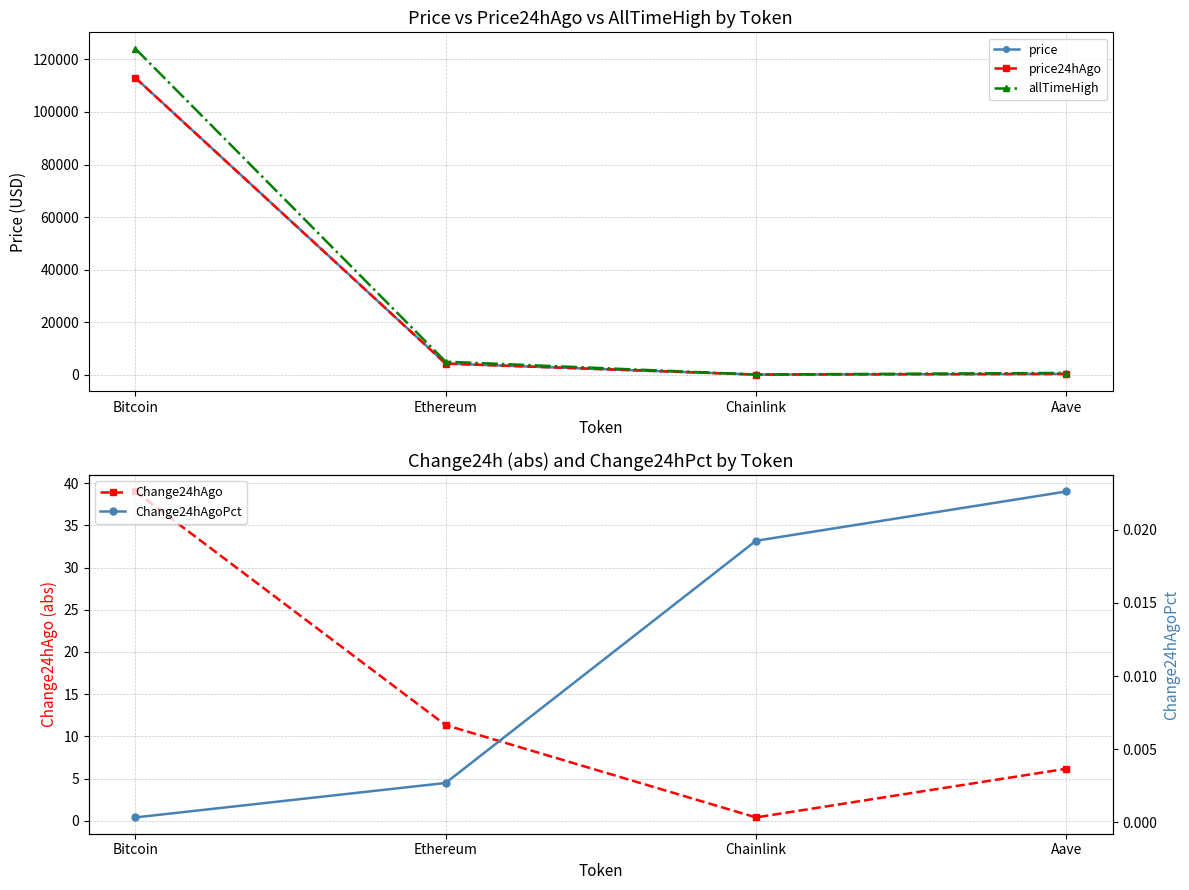

How many lines are shown in the chart?

5